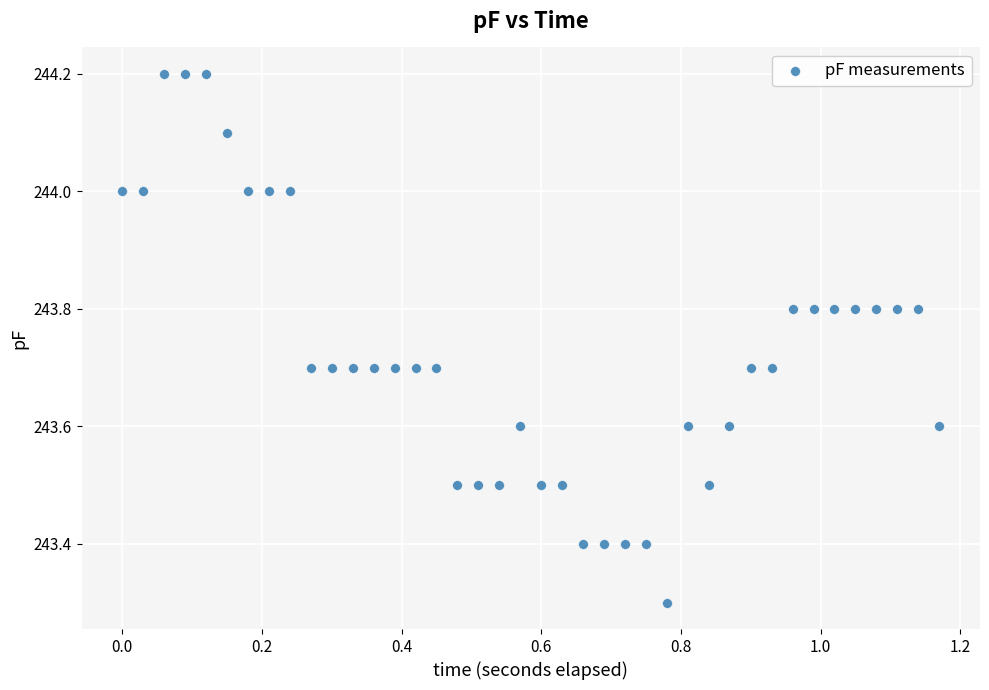

What Y value in the scatter plot is closest to 243?

243.3